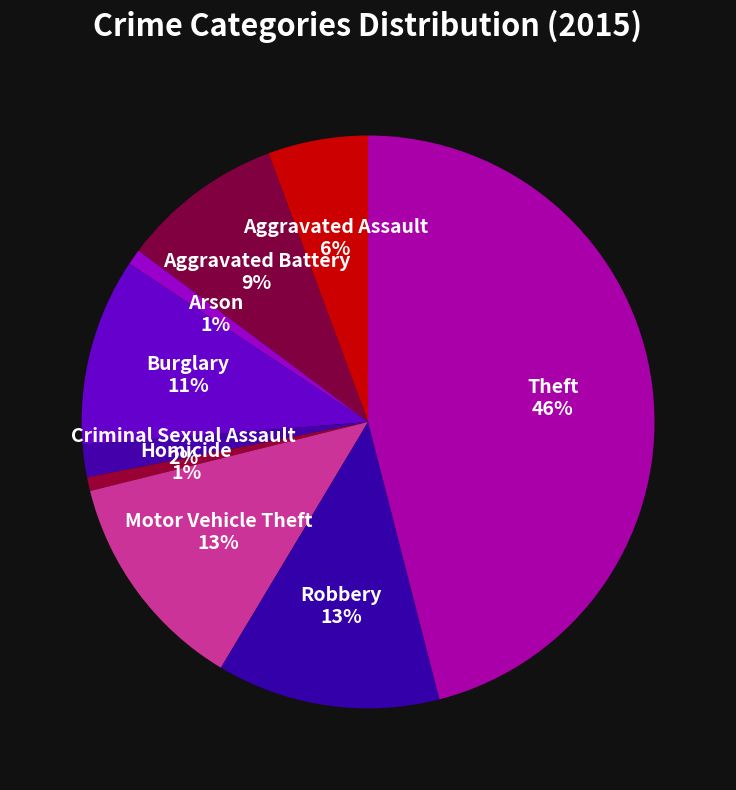

How many segments does this pie chart have?

9